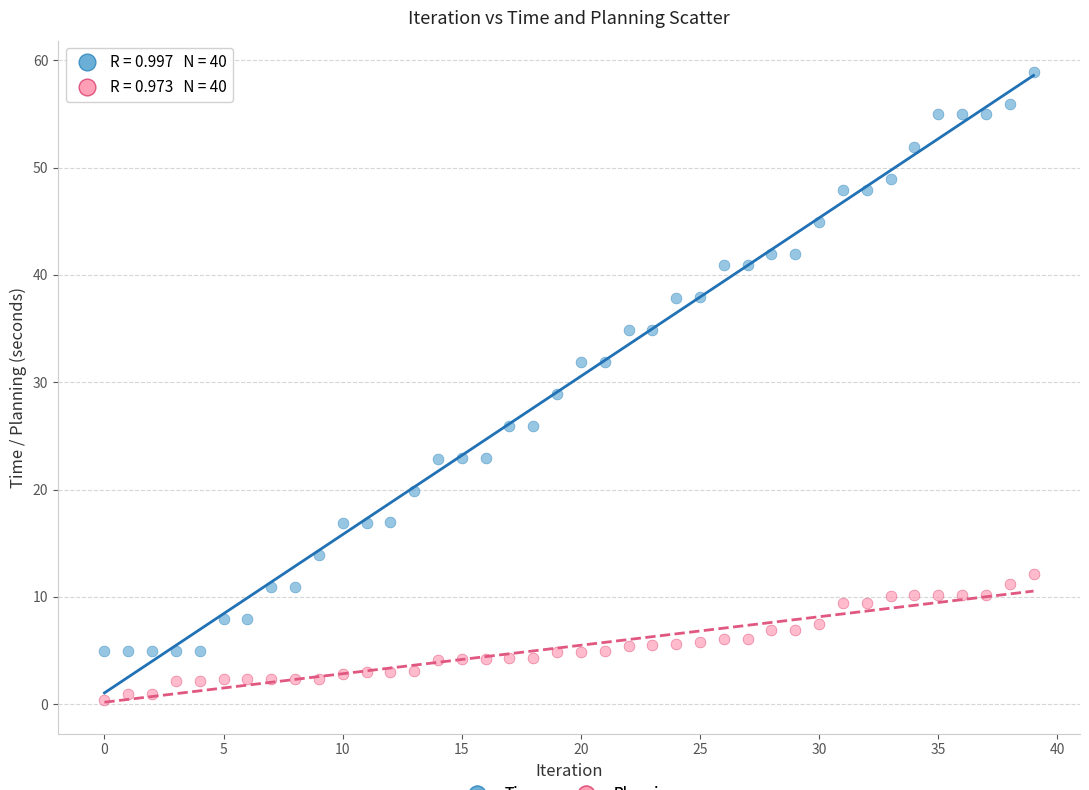

Which series contains the highest Y value?

Time